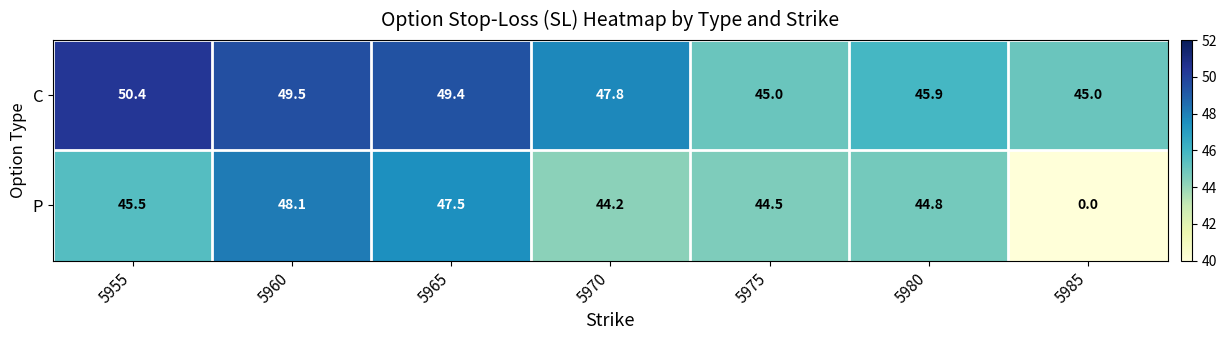

At how many categories does at least one series exceed 22?

7